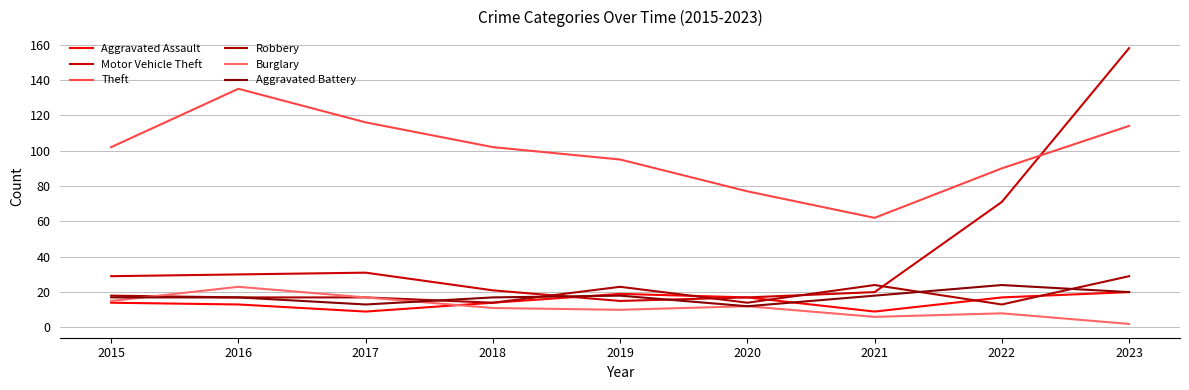

Is the value of Burglary at 2019 greater than the value of Aggravated Battery at 2023?

No